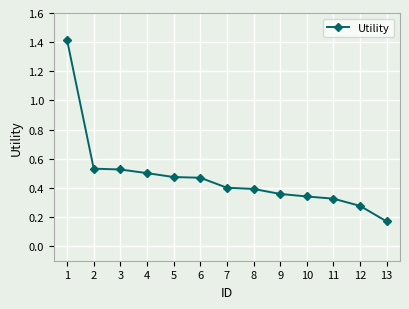

True or false: the data shows 0.5 at 6.

True